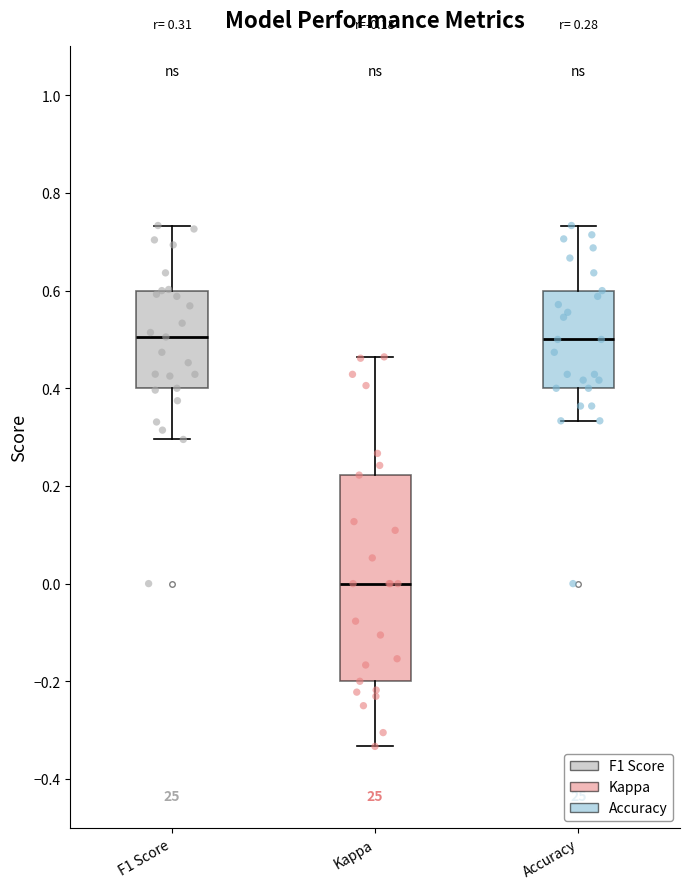

Which box's median line is the lowest?

Kappa